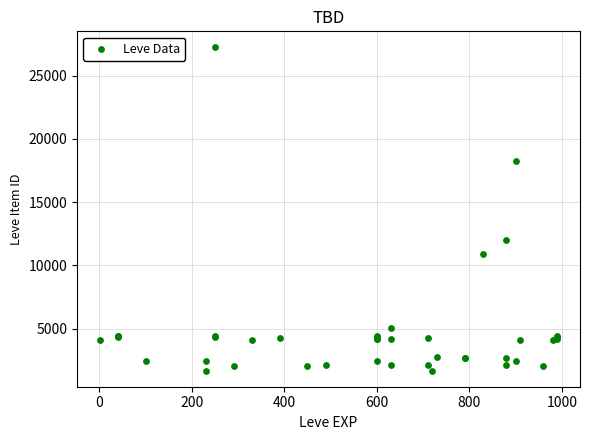

What Y value in the scatter plot is closest to 14448?

12018